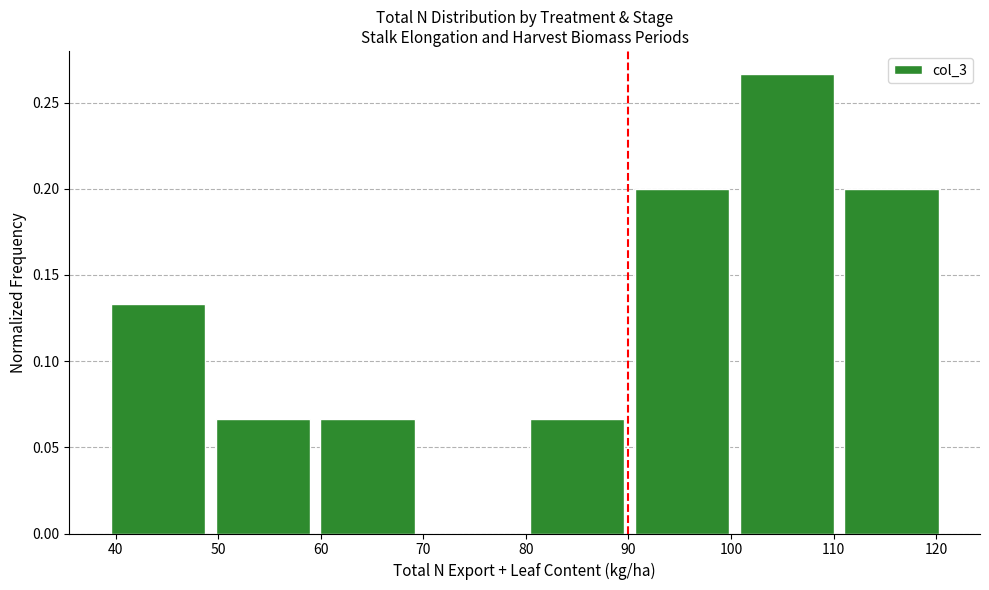

Reading left to right, transcribe this chart: for each bar, give the range it covers on the x-axis and its height. Neither the bar edges nor the heights are printed on the chart, so give them approximately, as read against the axes.

40 to 50: 0.135
50 to 60: 0.065
60 to 70: 0.065
70 to 80: 0
80 to 91: 0.065
91 to 101: 0.200
101 to 111: 0.265
111 to 121: 0.200